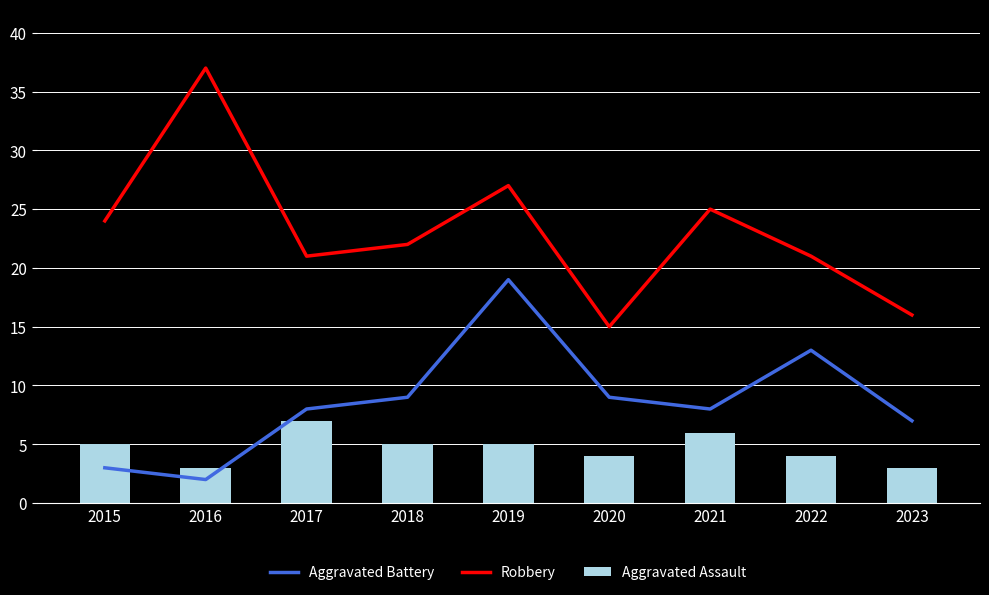

What is the sum of the Aggravated Assault values at 2018 and 2015?

10